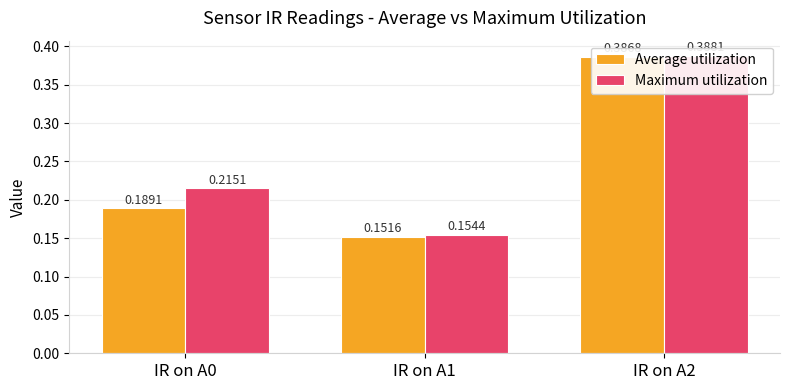

Read the Maximum utilization value at IR on A0.

0.2